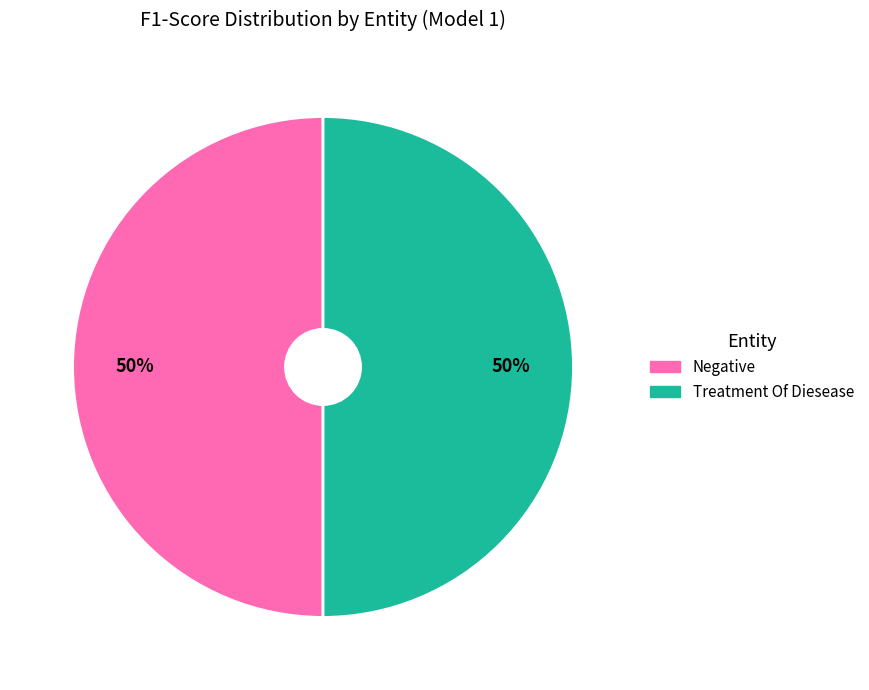

To the nearest percent, what is the average slice percentage?

50%